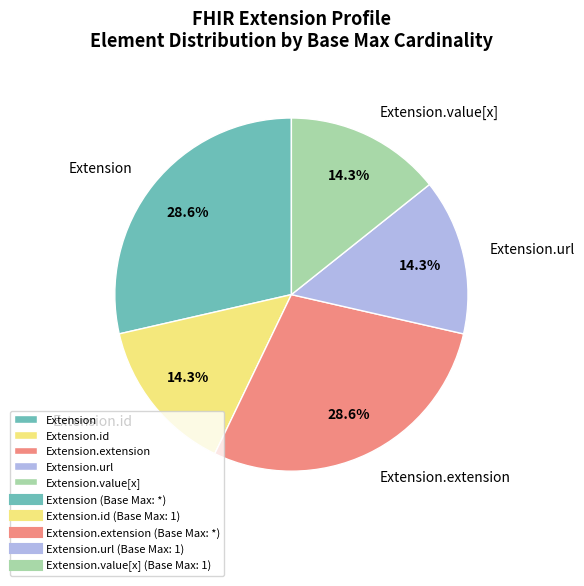

Is there any slice that represents more than half of the pie?

No